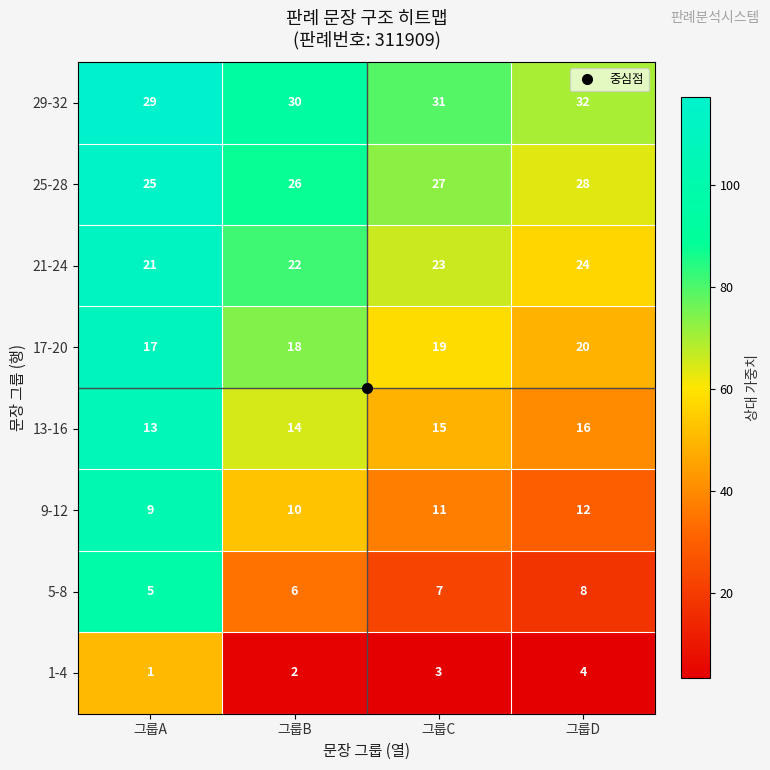

What is the greatest value displayed?

32